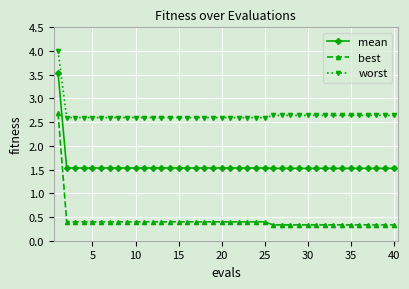

Count the worst values in the range 2 to 3.

39